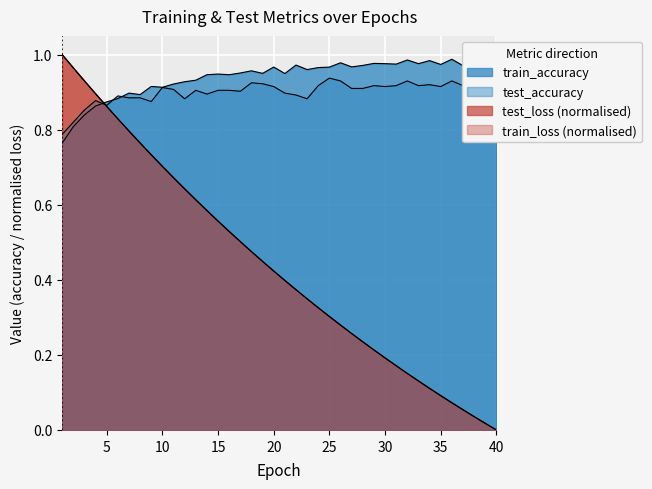

What is the difference between the maximum and minimum values in the test_accuracy series?

0.2